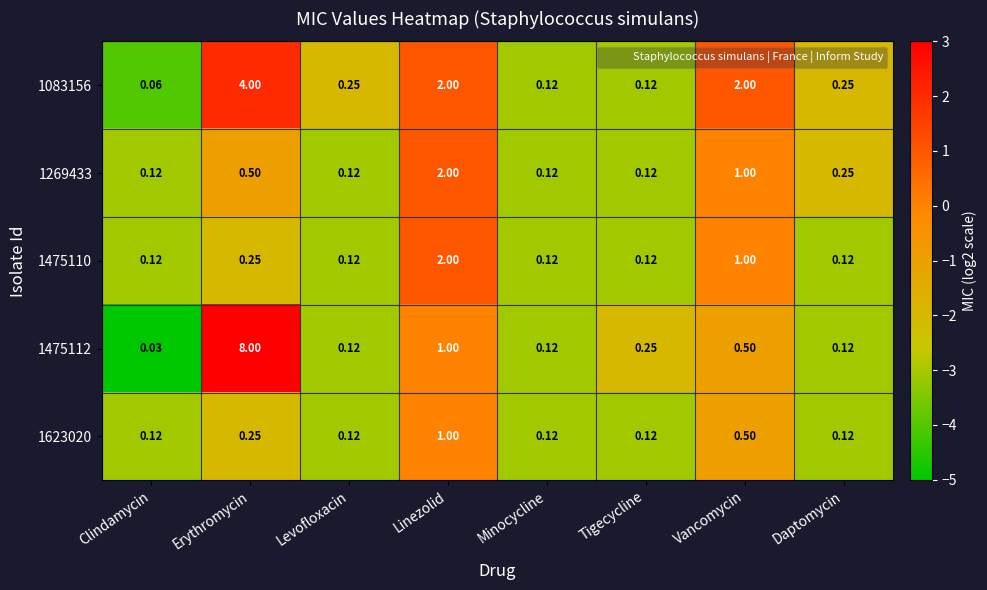

How many distinct data groups are displayed?

5